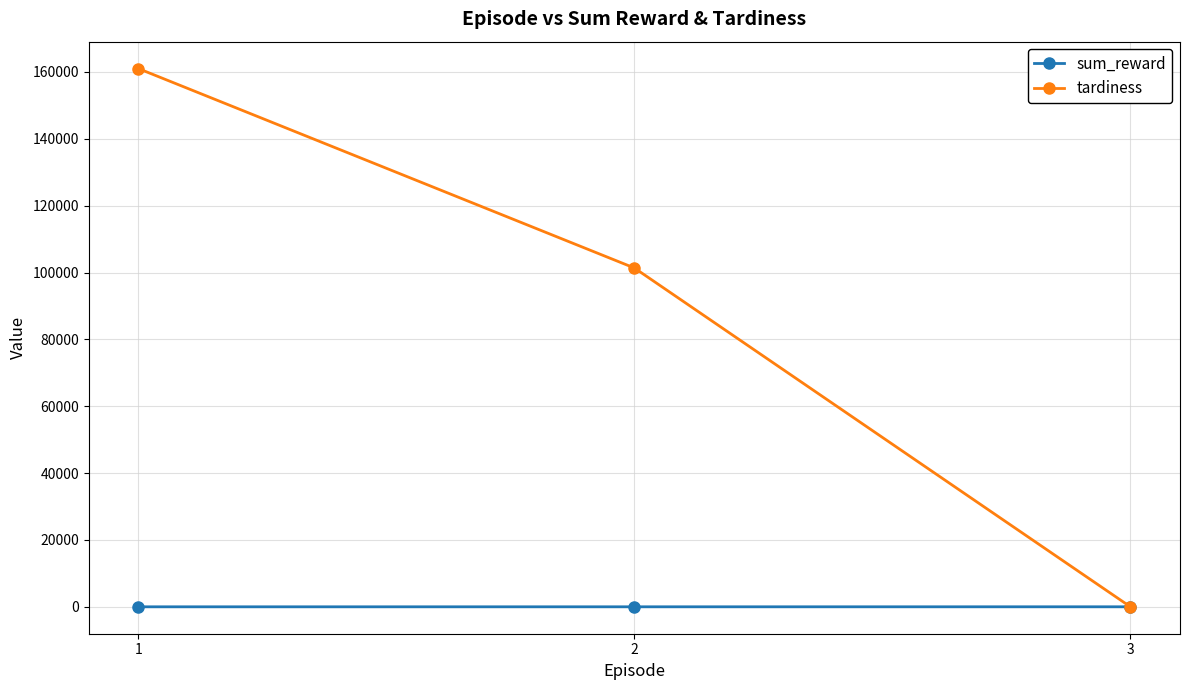

What is the greatest value displayed?

161017.3